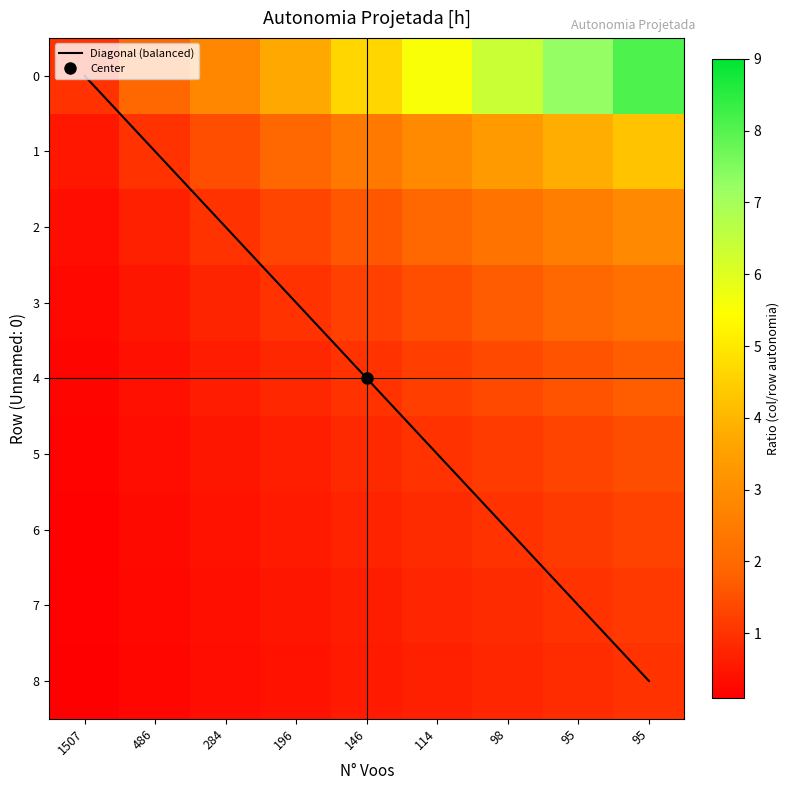

What is the difference between the 5 values at 196 and 1507?

0.5